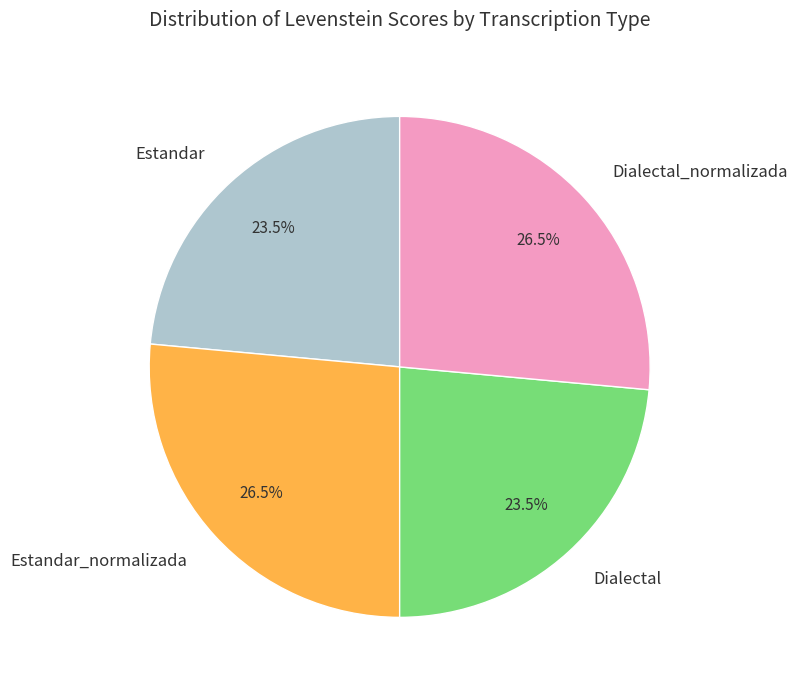

How many slices are in this pie chart?

4